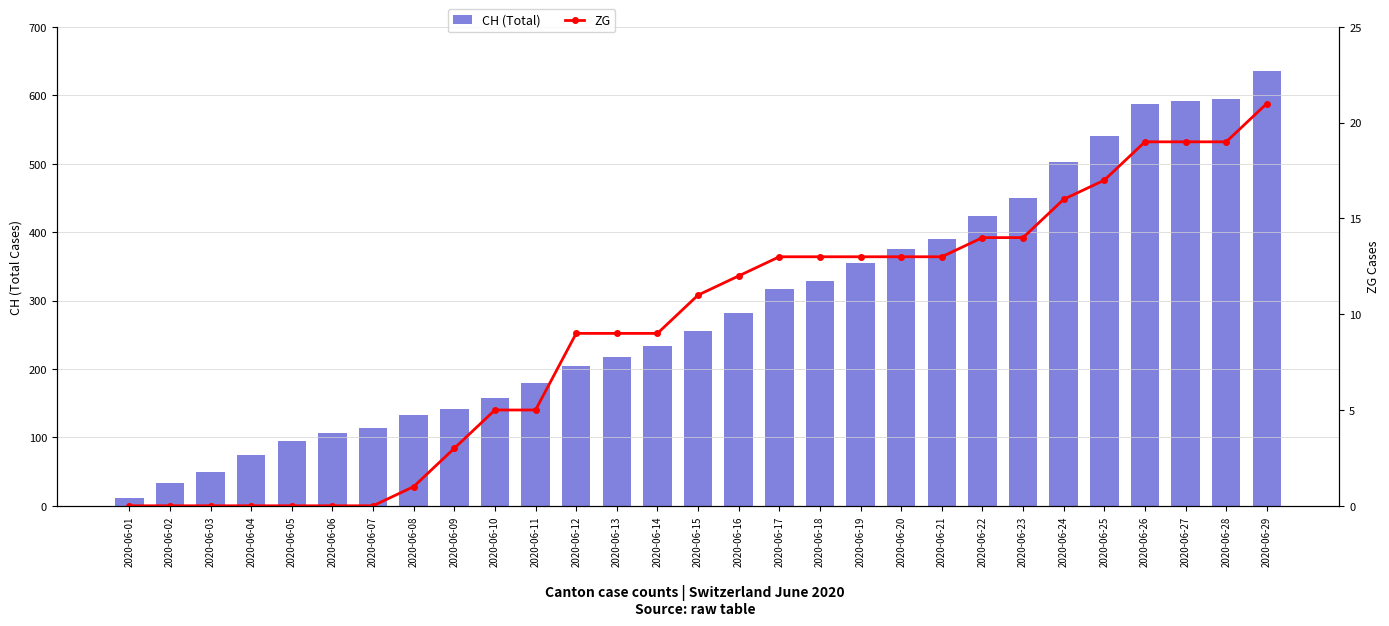

Which series changed the most between 2020-06-11 and 2020-06-25?

CH (Total)